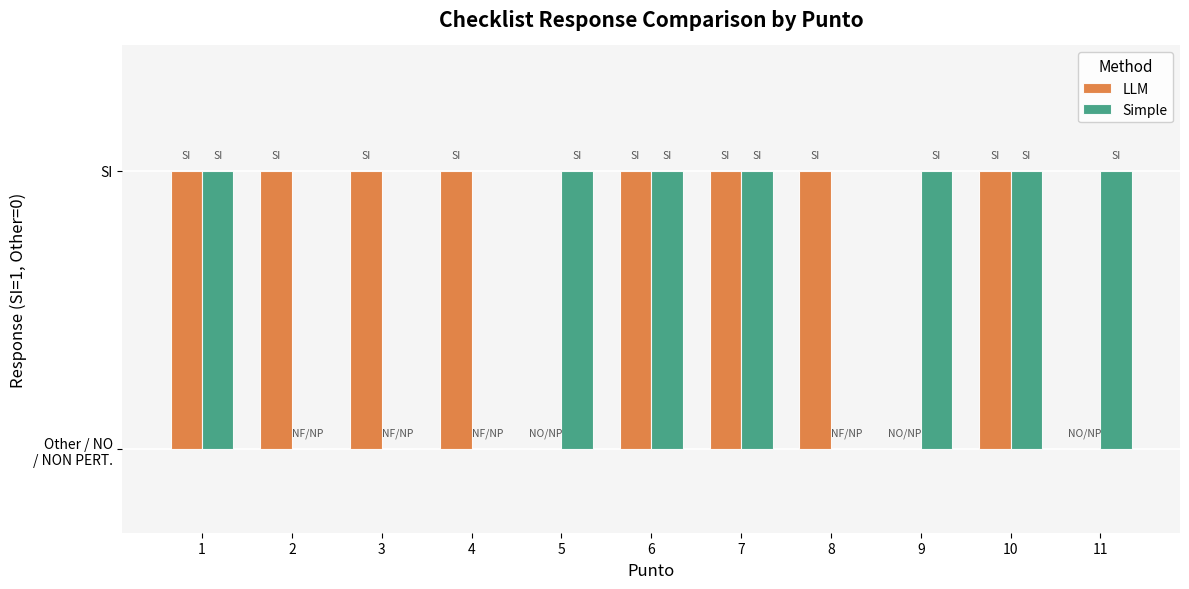

What are all the series names shown in the legend?

LLM, Simple